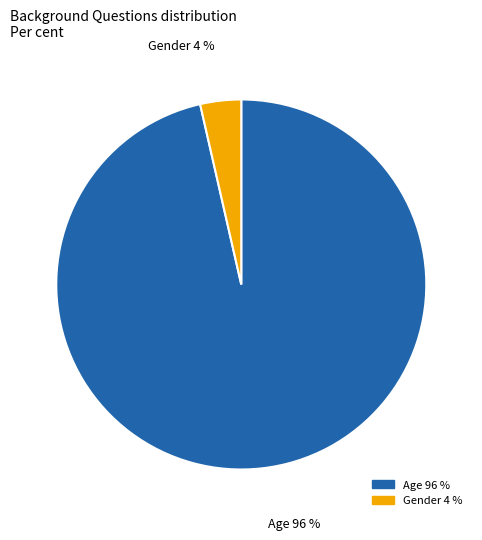

Between Age and Gender, which is larger?

Age